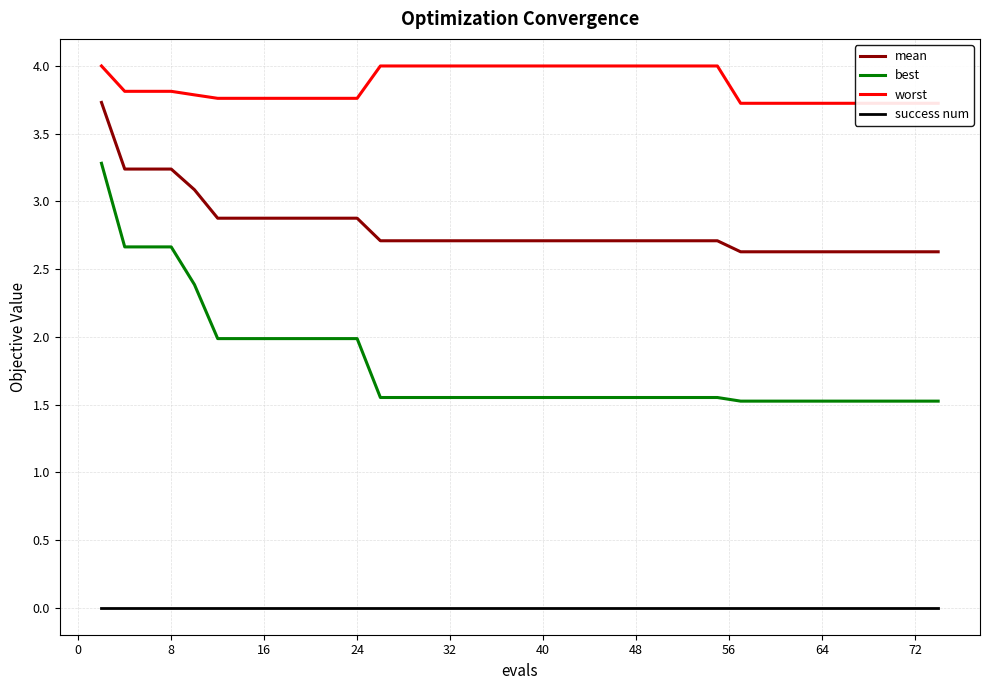

True or false: best and mean cross at least once.

False